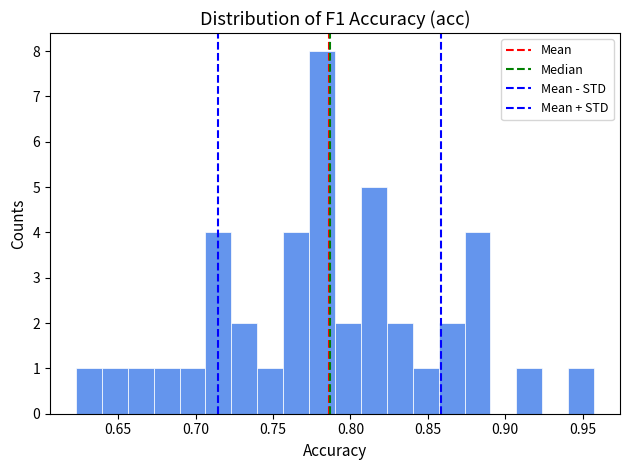

Read against the x-axis, roughly where is the centre of the tallest bar?

0.780